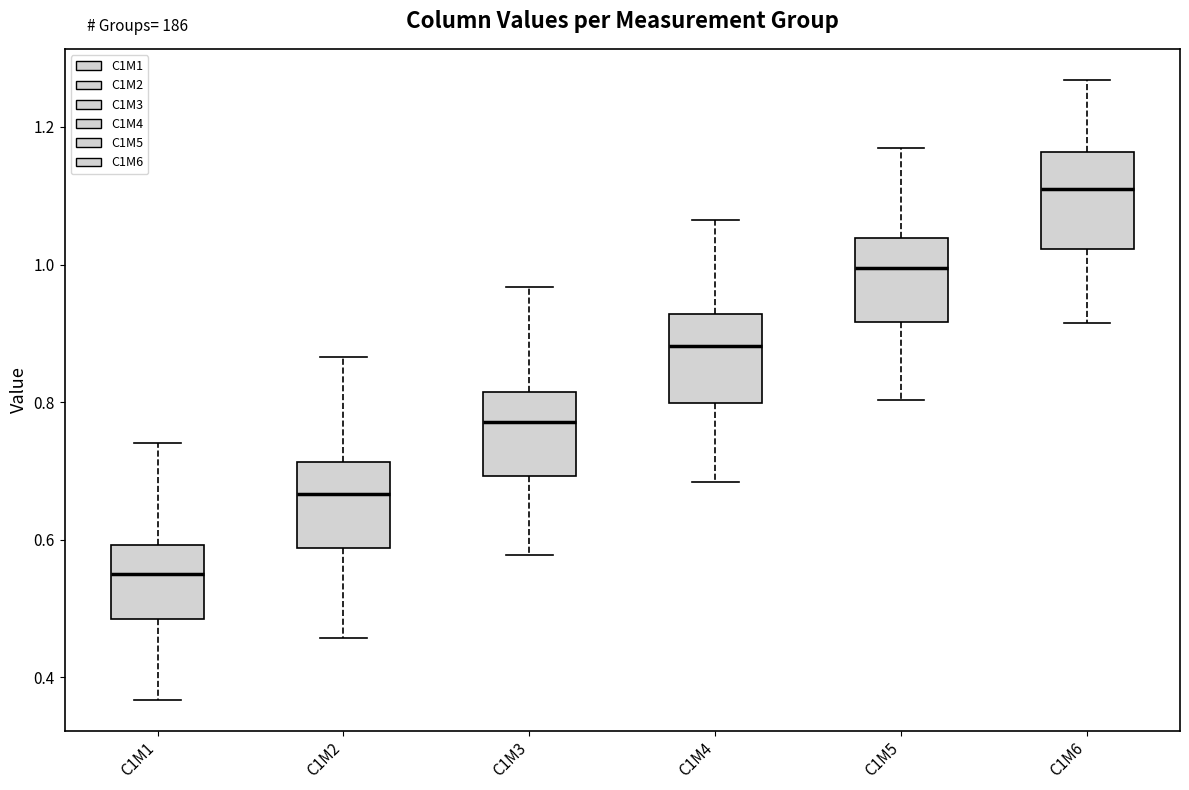

Where does the lower whisker of the box for C1M2 end on the y-axis? The values are not printed on the chart, so give them approximately, as read against the axis.

0.46